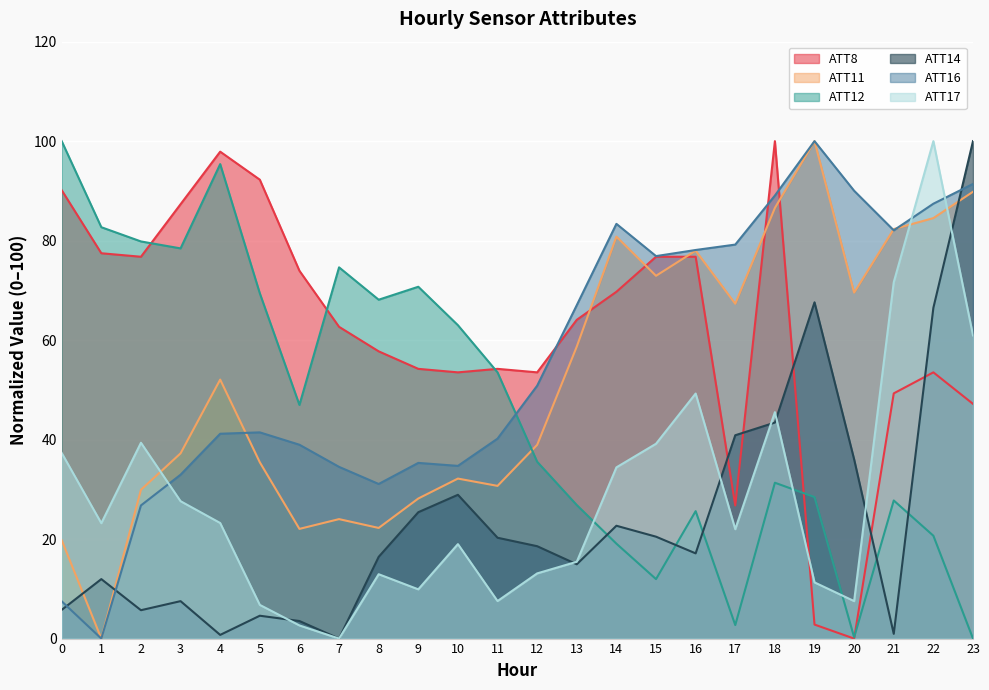

In ATT14, how many points are lower than both neighbors (excluding endpoints)?

6